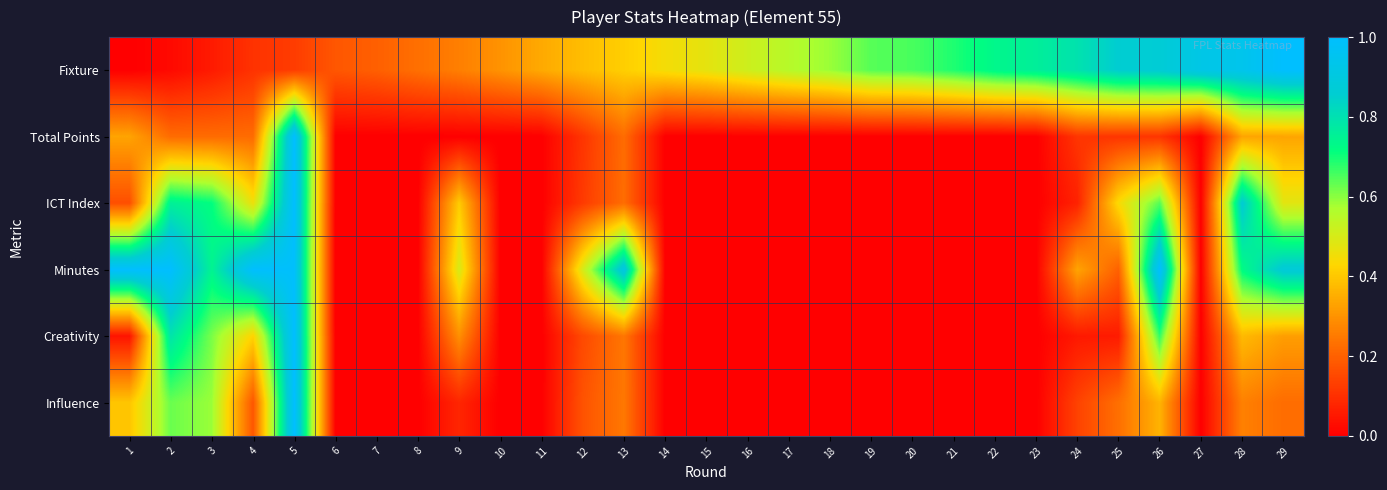

Reading left to right, what are all the values shown in this chart?

Fixture: 1=0.0	2=0.0	3=0.1	4=0.1	5=0.1	6=0.2	7=0.2	8=0.2	9=0.3	10=0.3	11=0.3	12=0.4	13=0.4	14=0.4	15=0.5	16=0.5	17=0.6	18=0.6	19=0.6	20=0.7	21=0.7	22=0.7	23=0.8	24=0.8	25=0.9	26=0.9	27=0.9	28=0.9	29=1.0
Total Points: 1=0.3	2=0.2	3=0.2	4=0.2	5=1.0	6=0.0	7=0.0	8=0.0	9=0.0	10=0.0	11=0.0	12=0.1	13=0.2	14=0.0	15=0.0	16=0.0	17=0.0	18=0.0	19=0.0	20=0.0	21=0.0	22=0.0	23=0.0	24=0.1	25=0.1	26=0.1	27=0.0	28=0.3	29=0.3
ICT Index: 1=0.2	2=0.8	3=0.7	4=0.5	5=1.0	6=0.0	7=0.0	8=0.0	9=0.4	10=0.0	11=0.0	12=0.1	13=0.2	14=0.0	15=0.0	16=0.0	17=0.0	18=0.0	19=0.0	20=0.0	21=0.0	22=0.0	23=0.0	24=0.1	25=0.4	26=0.6	27=0.0	28=0.9	29=0.5
Minutes: 1=1.0	2=1.0	3=0.7	4=1.0	5=1.0	6=0.0	7=0.0	8=0.0	9=0.5	10=0.0	11=0.0	12=0.5	13=0.9	14=0.0	15=0.0	16=0.0	17=0.0	18=0.0	19=0.0	20=0.0	21=0.0	22=0.0	23=0.0	24=0.3	25=0.2	26=1.0	27=0.0	28=0.7	29=0.9
Creativity: 1=0.0	2=0.8	3=0.6	4=0.4	5=1.0	6=0.0	7=0.0	8=0.0	9=0.3	10=0.0	11=0.0	12=0.2	13=0.2	14=0.0	15=0.0	16=0.0	17=0.0	18=0.0	19=0.0	20=0.0	21=0.0	22=0.0	23=0.0	24=0.1	25=0.1	26=0.7	27=0.0	28=0.4	29=0.3
Influence: 1=0.4	2=0.6	3=0.6	4=0.2	5=1.0	6=0.0	7=0.0	8=0.0	9=0.1	10=0.0	11=0.0	12=0.2	13=0.2	14=0.0	15=0.0	16=0.0	17=0.0	18=0.0	19=0.0	20=0.0	21=0.0	22=0.0	23=0.0	24=0.1	25=0.2	26=0.4	27=0.0	28=0.3	29=0.2